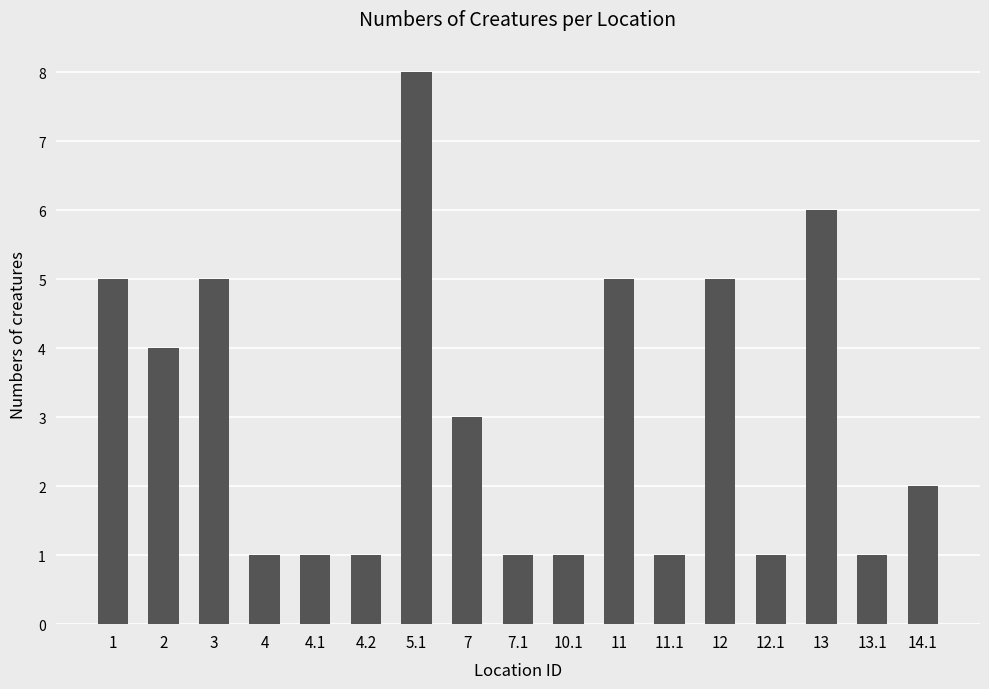

What is the value of the 13th bar from the left?

5